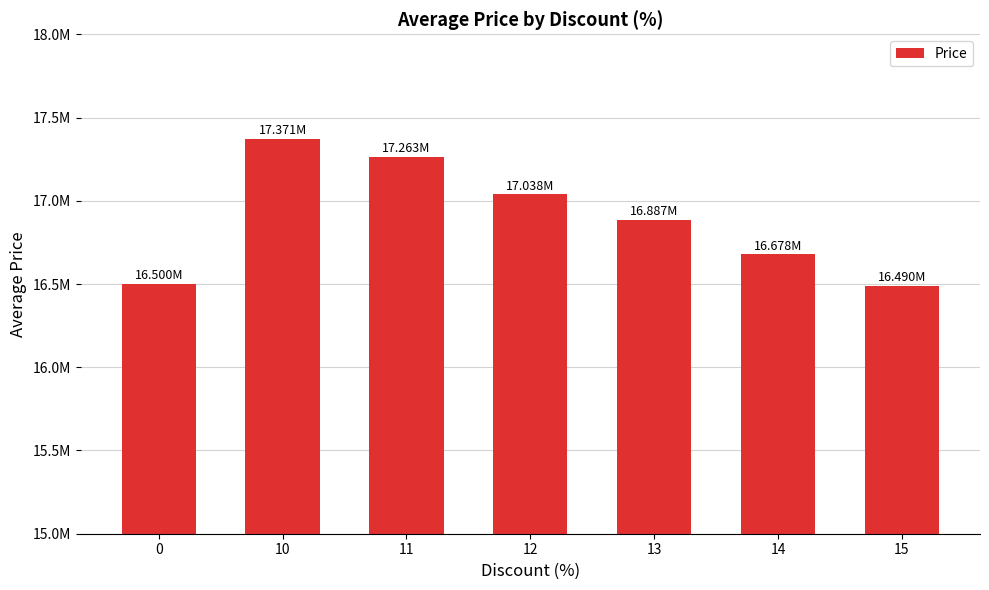

Does the chart contain any negative values?

No